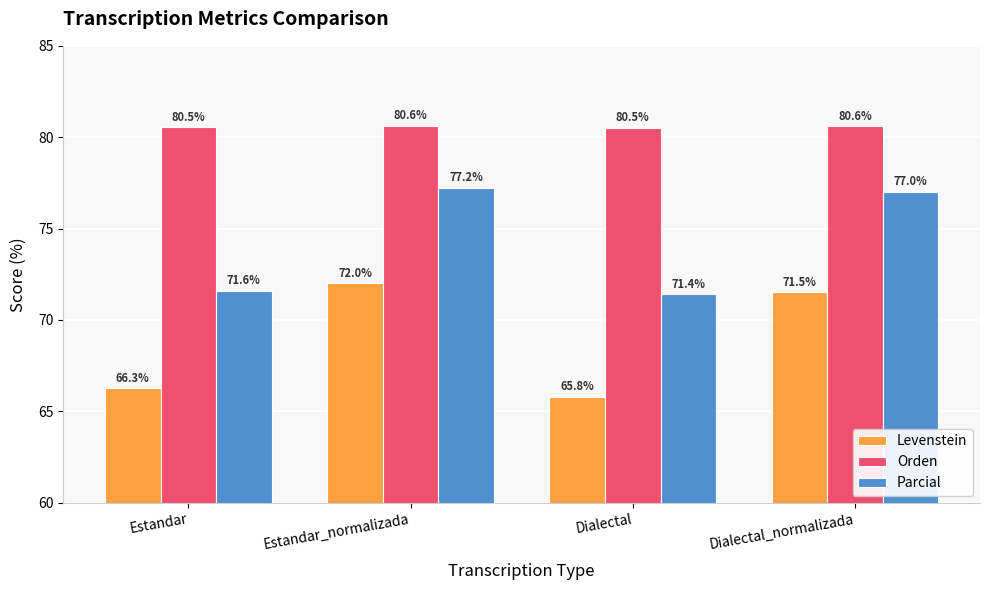

Rank the series at Estandar_normalizada from lowest to highest value.

Levenstein, Parcial, Orden